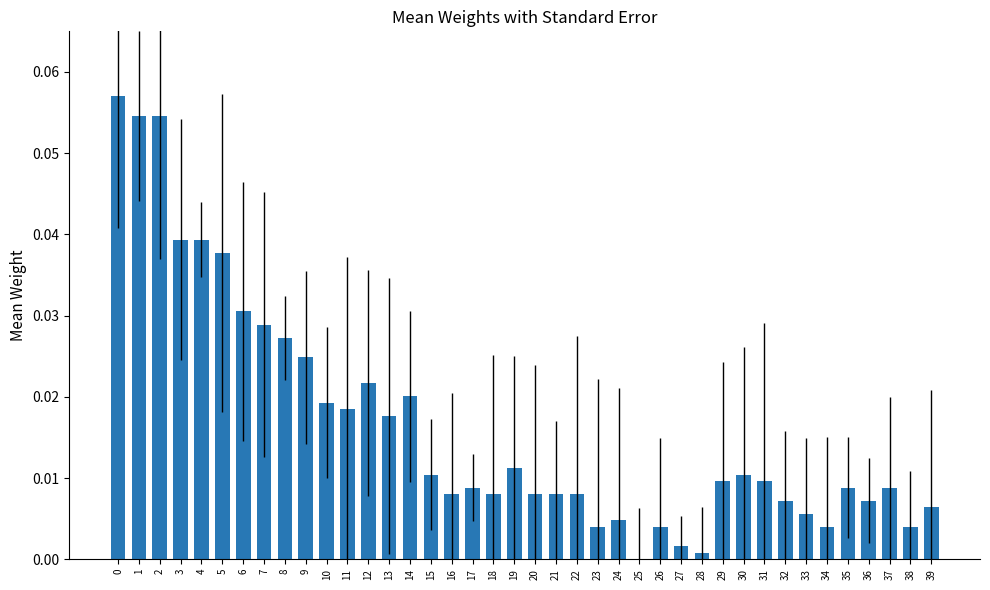

Which has a higher value, 26 or 7?

7